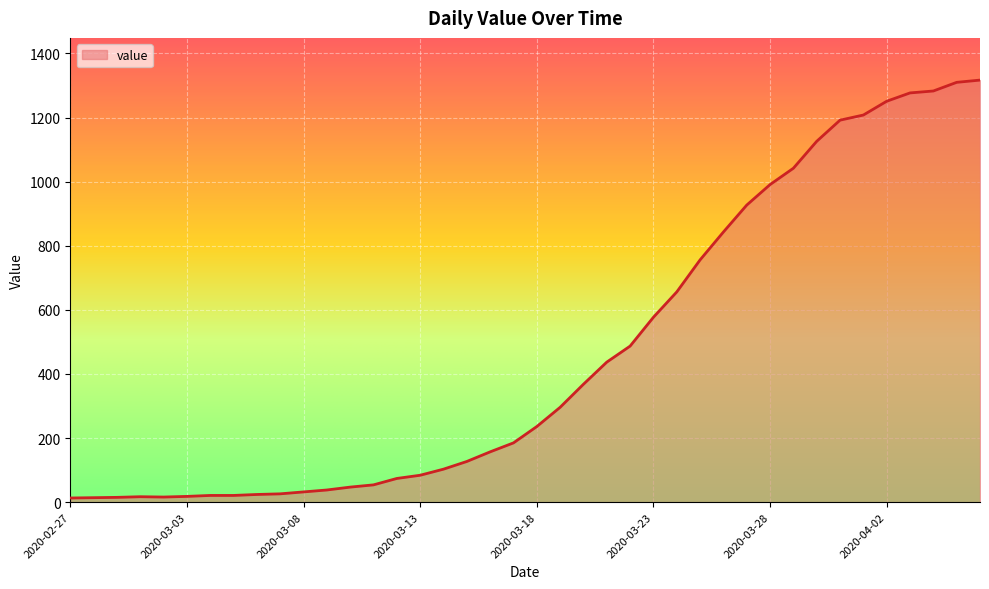

What is the difference between the maximum and minimum values?

1304